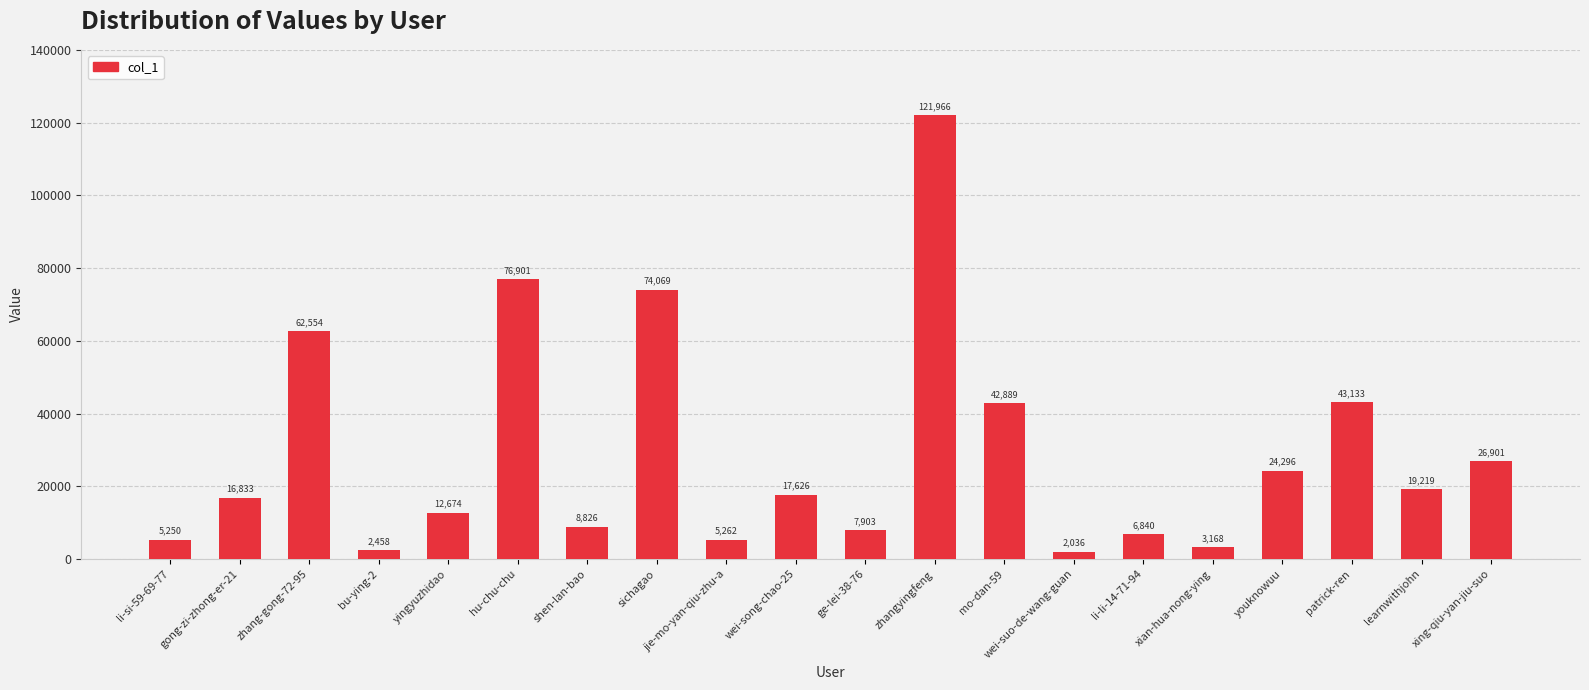

What is the maximum value shown in the chart?

121966